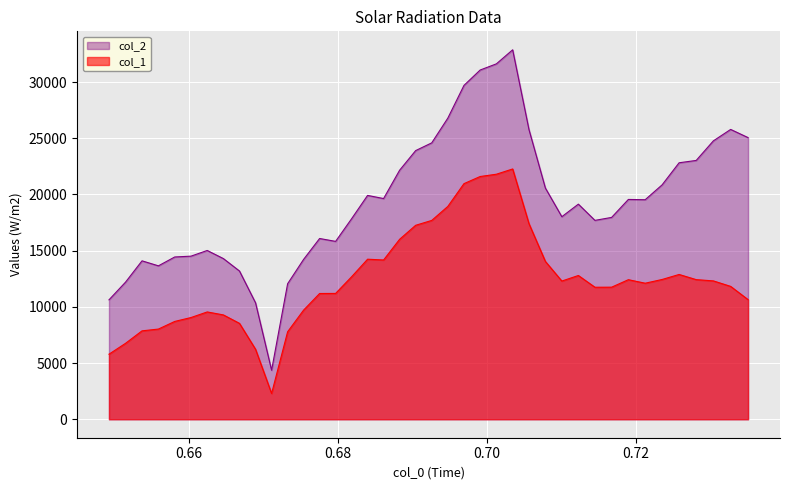

What is the minimum value for col_2?

4364.3